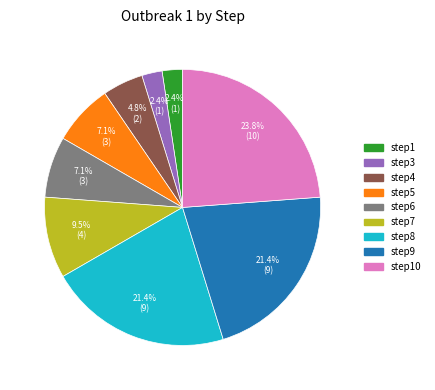

Is there any slice that represents more than half of the pie?

No